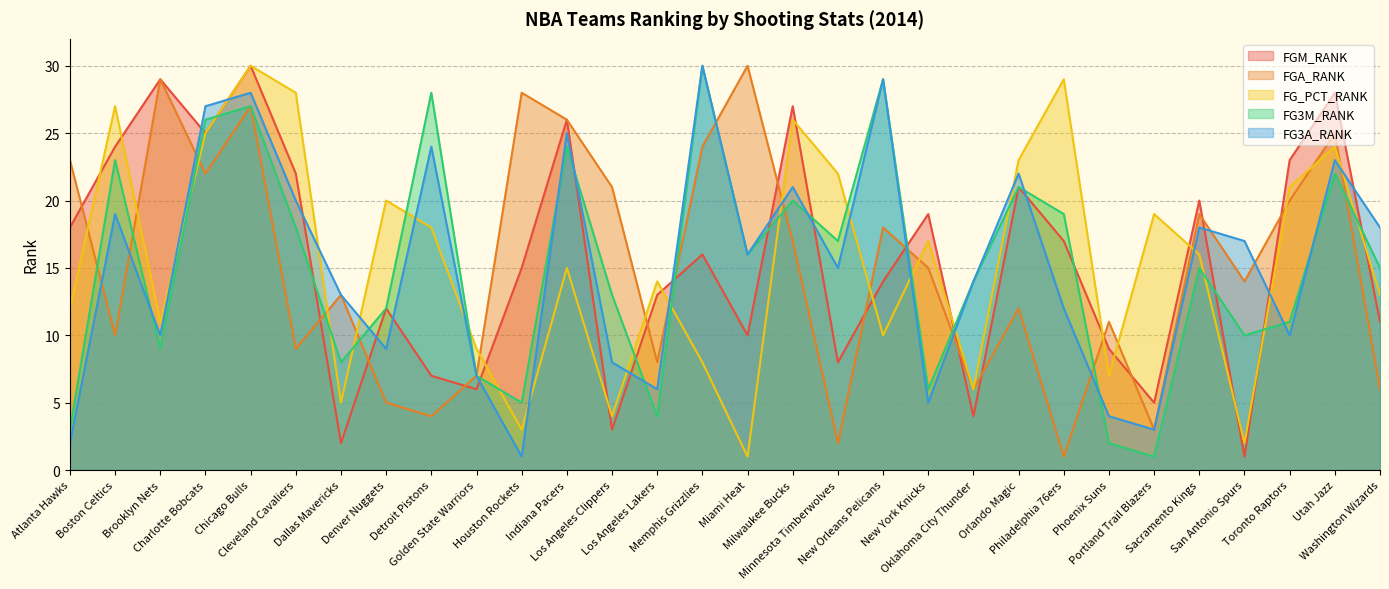

Rank the series by their maximum value, from lowest to highest.

FGM_RANK, FGA_RANK, FG_PCT_RANK, FG3M_RANK, FG3A_RANK